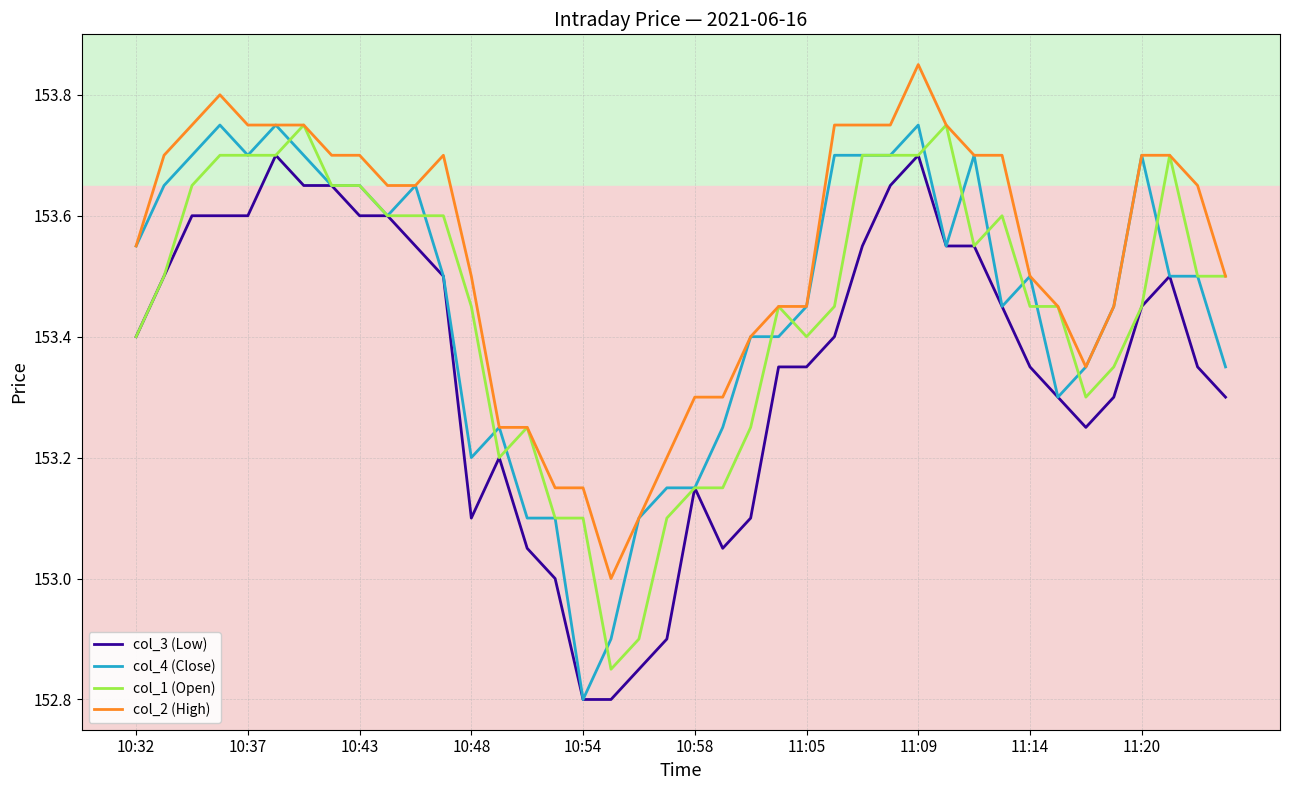

Which series has the largest range (max minus min)?

col_4 (Close)